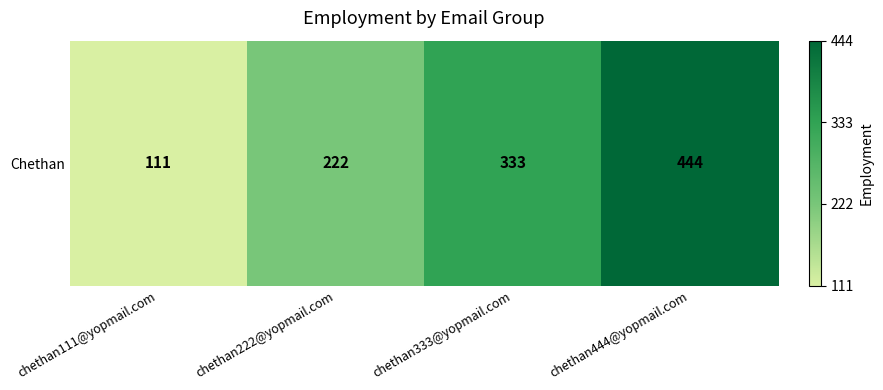

Count the values in the range 222 to 444.

3